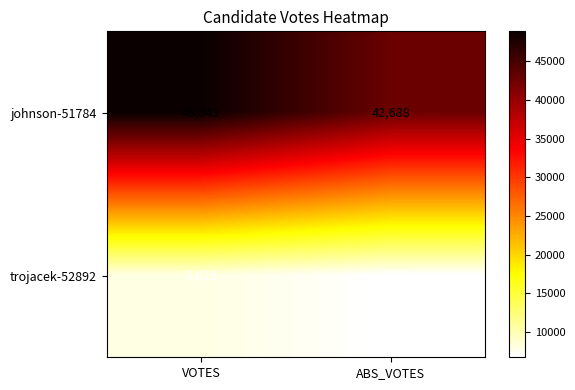

What is the minimum value shown in the chart?

6766